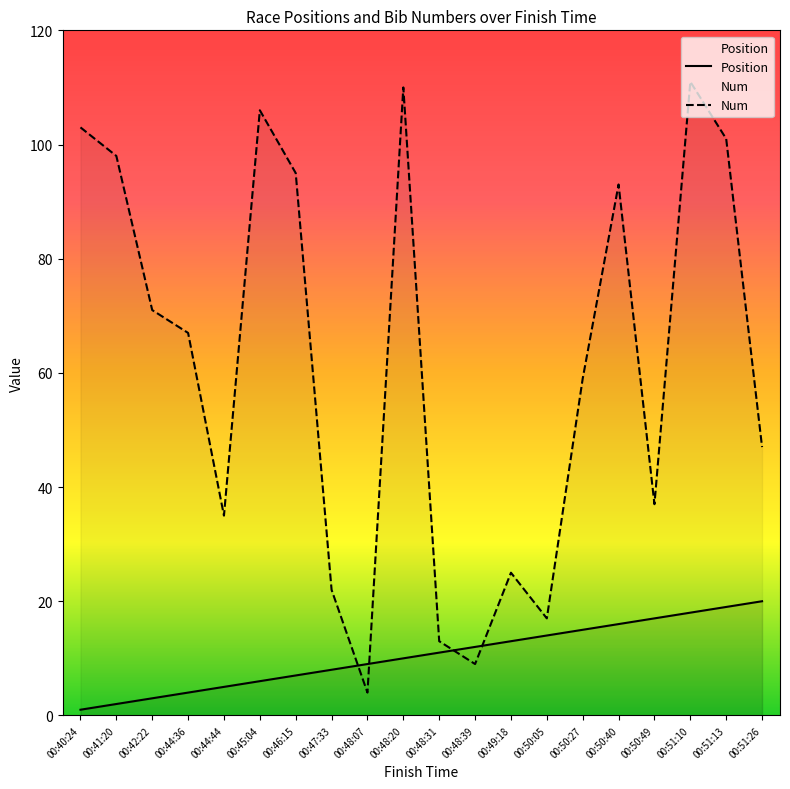

True or false: Position has more than 0 points higher than both neighbors.

False